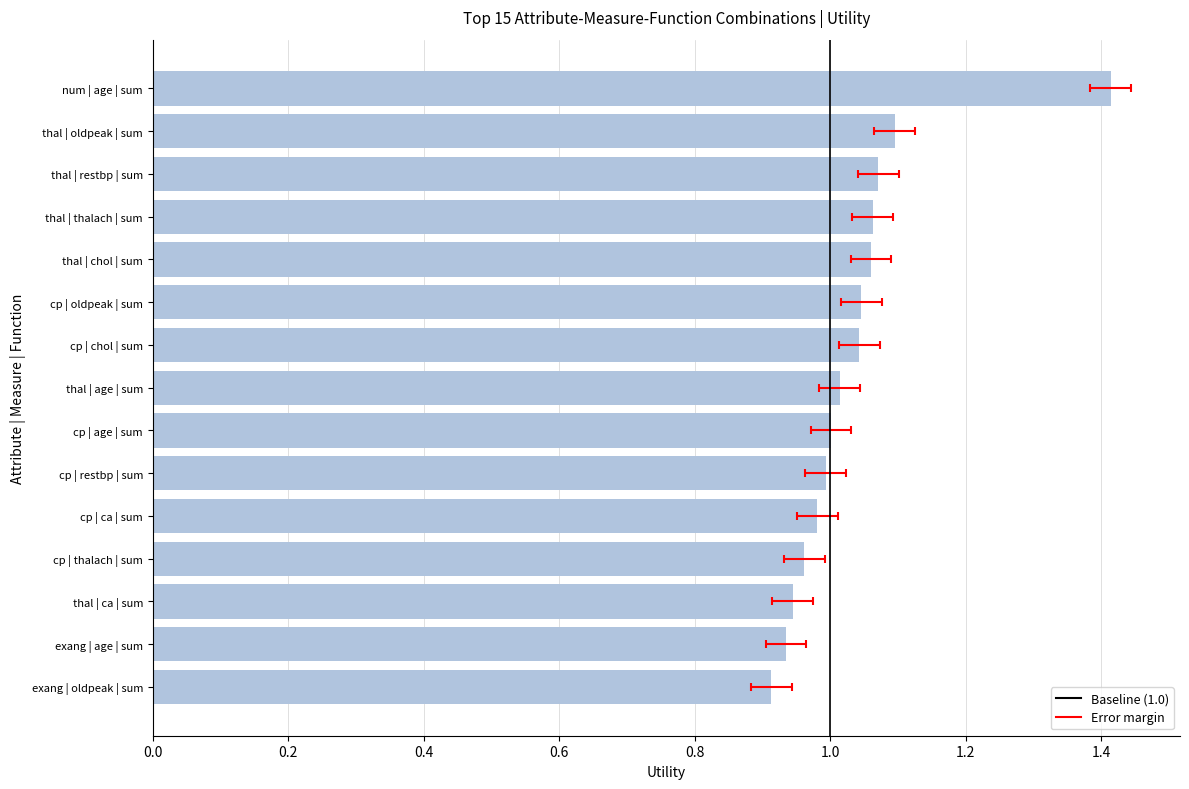

What value does the data have at thal | oldpeak | sum?

1.1